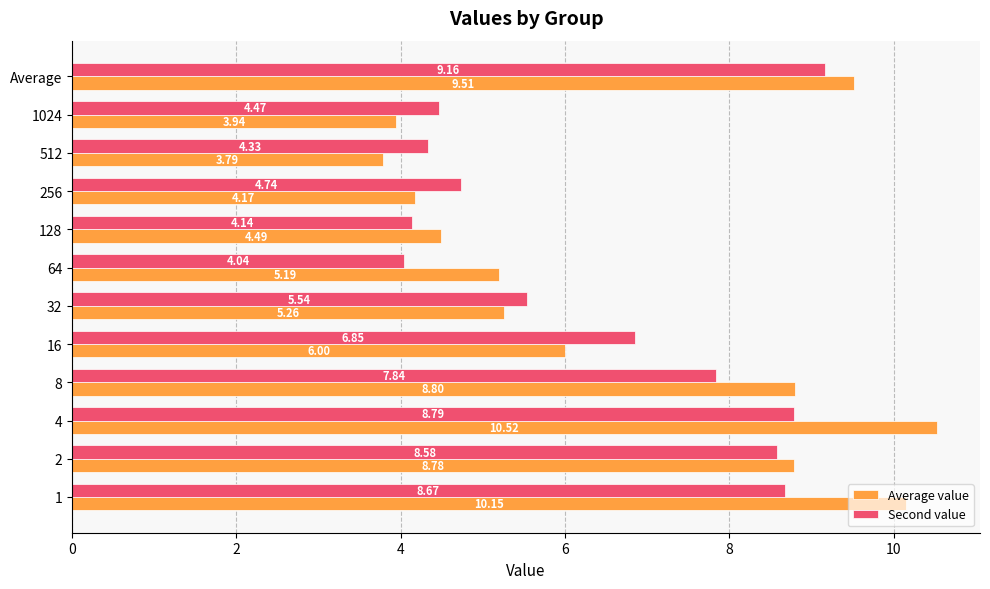

Count the number of categories in the chart.

12